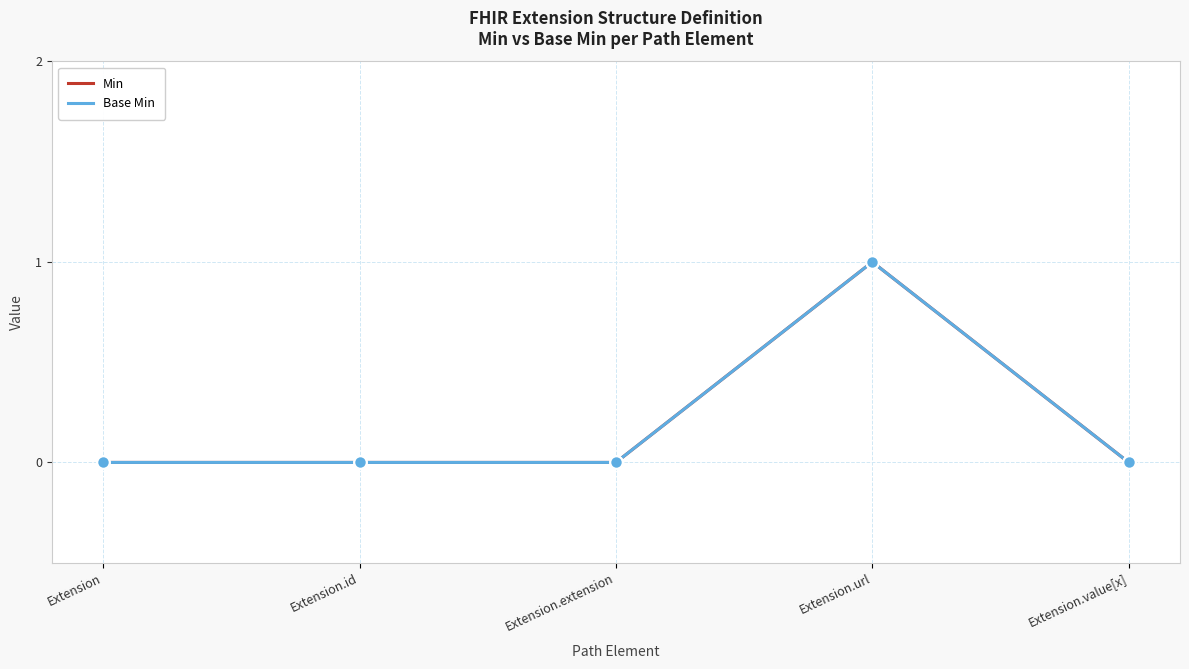

Is this an area chart (filled region under the line)?

No